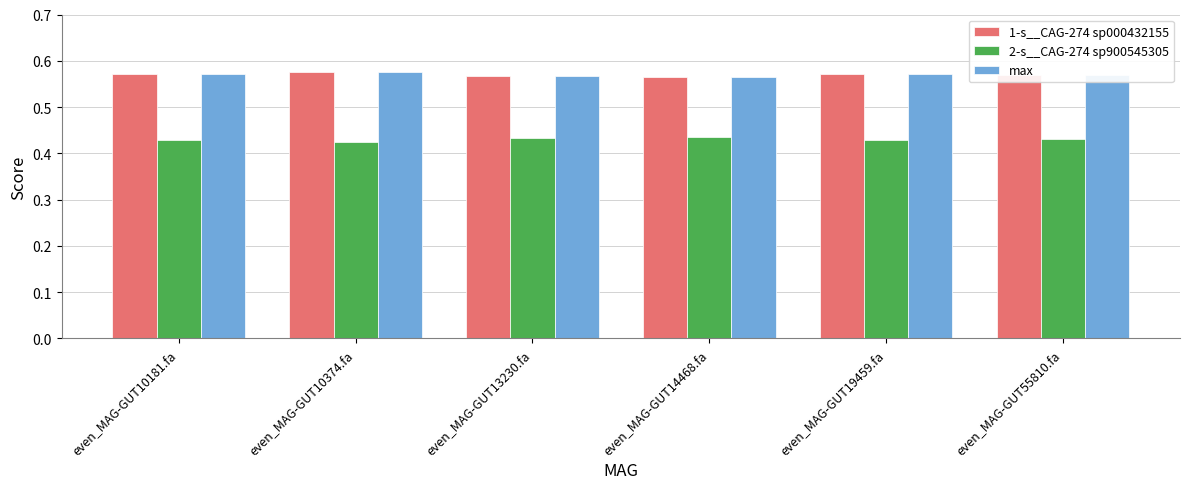

How many bars are there in total?

18